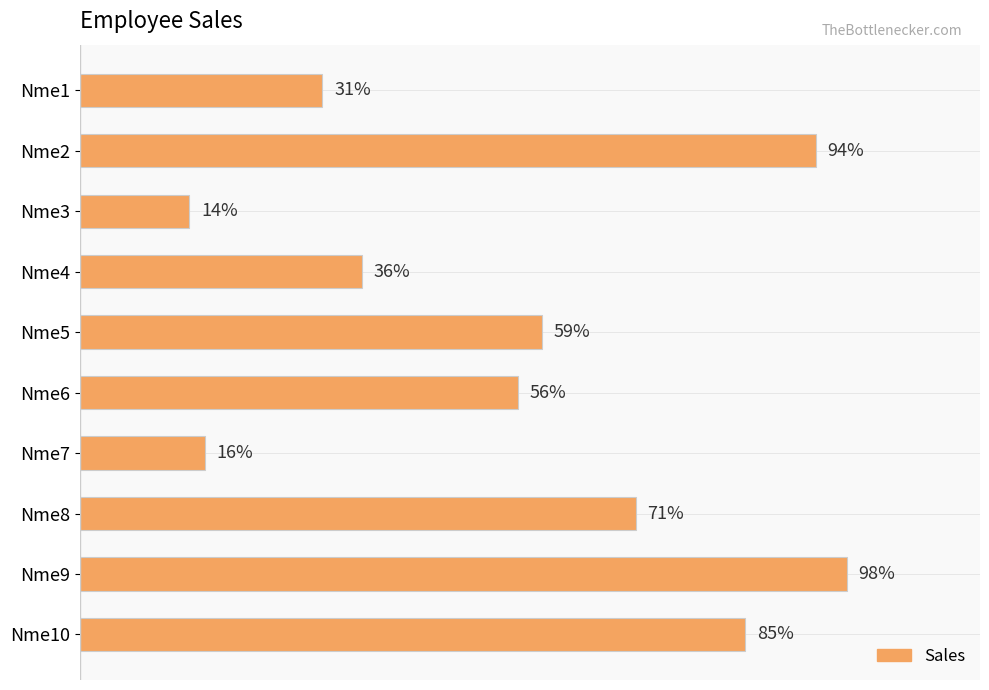

Are the bars grouped side by side (vs. stacked)?

No